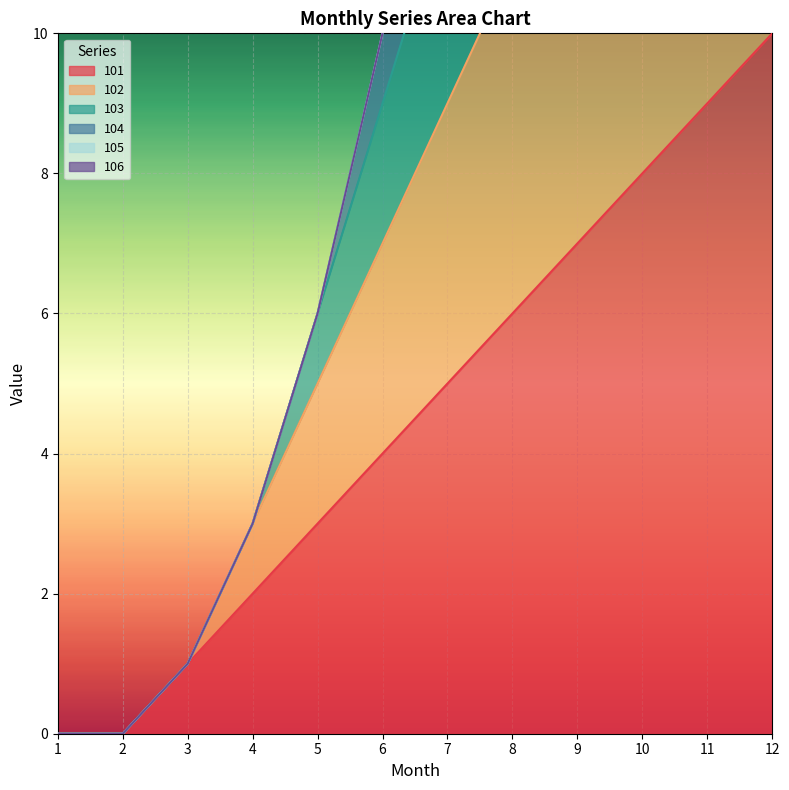

At which label does 103 reach its peak?

12